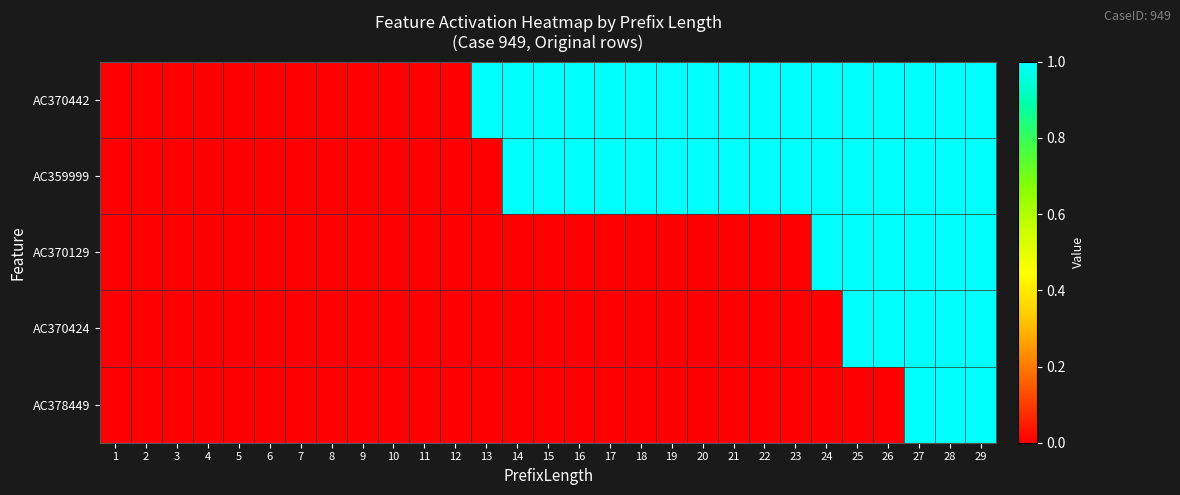

Reading left to right, list all the values displayed in this chart.

AC370442: 1=0	2=0	3=0	4=0	5=0	6=0	7=0	8=0	9=0	10=0	11=0	12=0	13=1	14=1	15=1	16=1	17=1	18=1	19=1	20=1	21=1	22=1	23=1	24=1	25=1	26=1	27=1	28=1	29=1
AC359999: 1=0	2=0	3=0	4=0	5=0	6=0	7=0	8=0	9=0	10=0	11=0	12=0	13=0	14=1	15=1	16=1	17=1	18=1	19=1	20=1	21=1	22=1	23=1	24=1	25=1	26=1	27=1	28=1	29=1
AC370129: 1=0	2=0	3=0	4=0	5=0	6=0	7=0	8=0	9=0	10=0	11=0	12=0	13=0	14=0	15=0	16=0	17=0	18=0	19=0	20=0	21=0	22=0	23=0	24=1	25=1	26=1	27=1	28=1	29=1
AC370424: 1=0	2=0	3=0	4=0	5=0	6=0	7=0	8=0	9=0	10=0	11=0	12=0	13=0	14=0	15=0	16=0	17=0	18=0	19=0	20=0	21=0	22=0	23=0	24=0	25=1	26=1	27=1	28=1	29=1
AC378449: 1=0	2=0	3=0	4=0	5=0	6=0	7=0	8=0	9=0	10=0	11=0	12=0	13=0	14=0	15=0	16=0	17=0	18=0	19=0	20=0	21=0	22=0	23=0	24=0	25=0	26=0	27=1	28=1	29=1